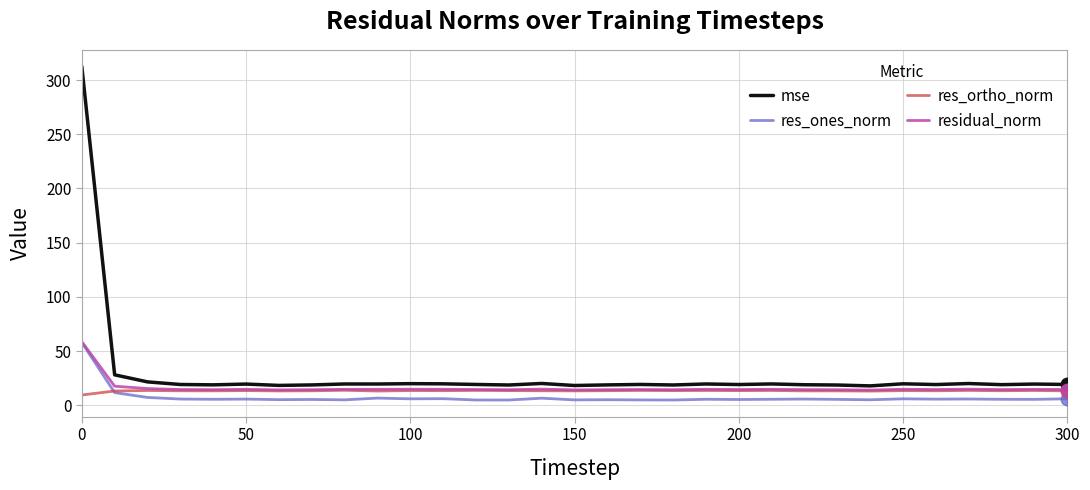

Which series has the widest spread of values?

mse